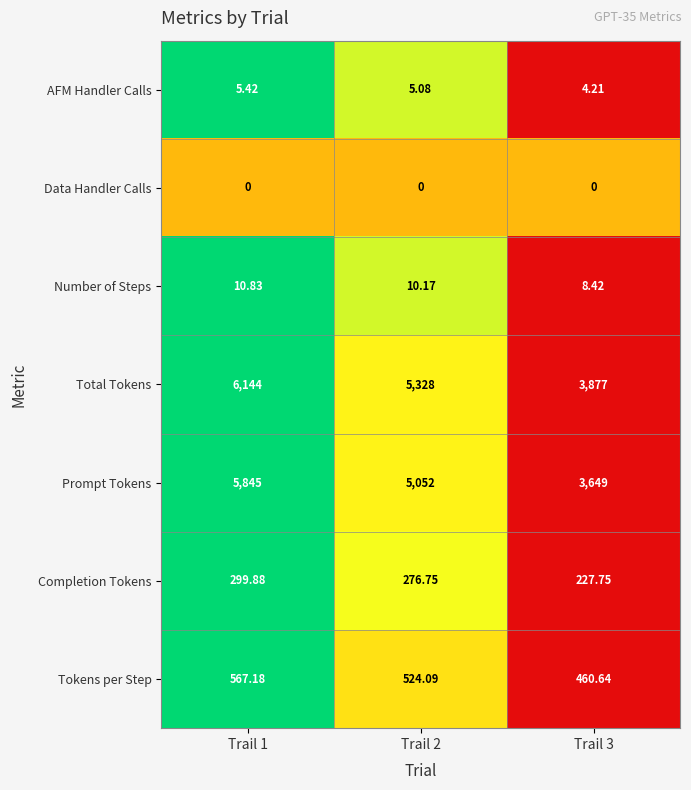

How many categories are shown in the chart?

3